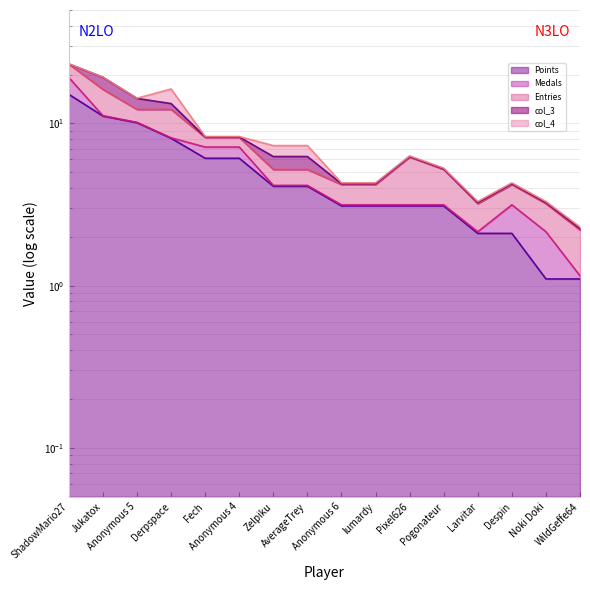

Which series has the widest spread of values?

Entries (line)